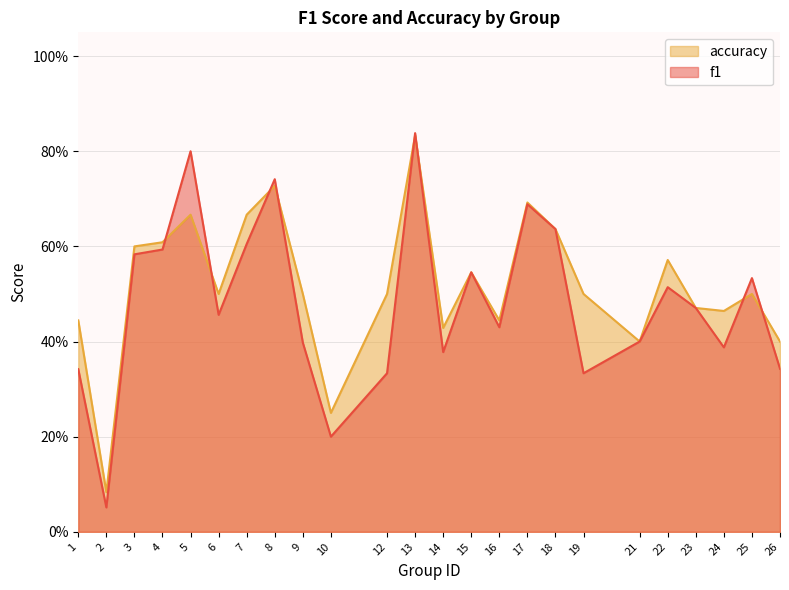

Reading left to right, extract all data points from this chart.

f1: 1=0.3	2=0.1	3=0.6	4=0.6	5=0.8	6=0.5	7=0.6	8=0.7	9=0.4	10=0.2	12=0.3	13=0.8	14=0.4	15=0.5	16=0.4	17=0.7	18=0.6	19=0.3	21=0.4	22=0.5	23=0.5	24=0.4	25=0.5	26=0.3
accuracy: 1=0.4	2=0.1	3=0.6	4=0.6	5=0.7	6=0.5	7=0.7	8=0.7	9=0.5	10=0.2	12=0.5	13=0.8	14=0.4	15=0.5	16=0.4	17=0.7	18=0.6	19=0.5	21=0.4	22=0.6	23=0.5	24=0.5	25=0.5	26=0.4